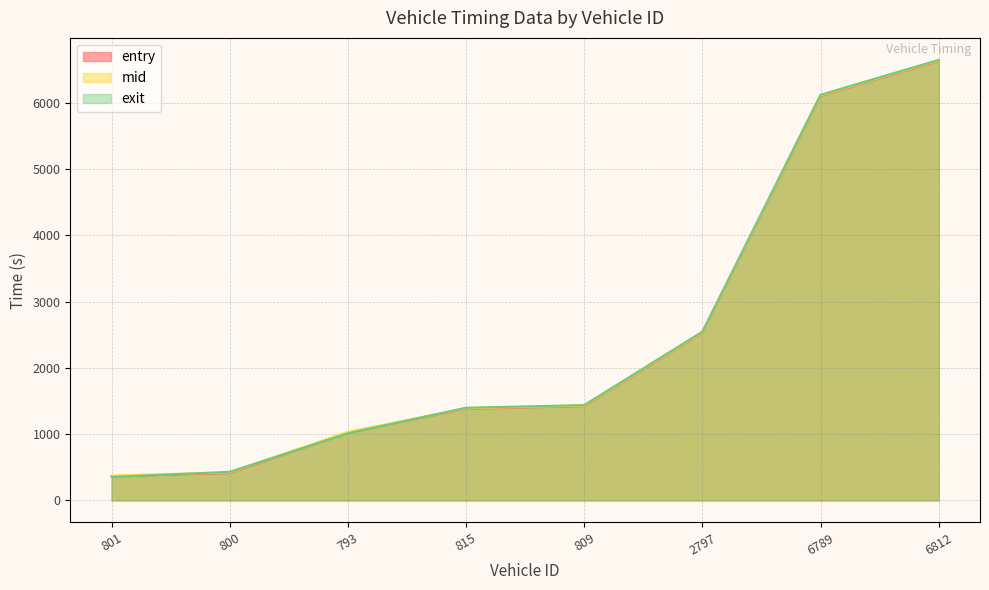

Reading left to right, transcribe all the data shown in this chart.

entry: 801=365.1	800=412.8	793=1026.8	815=1383.2	809=1423.1	2797=2528.8	6789=6102.6	6812=6628.5
mid: 801=375.3	800=423.2	793=1035.2	815=1391.2	809=1431.1	2797=2538.1	6789=6111.5	6812=6637.5
exit: 801=354.2	800=432.1	793=1012.7	815=1398.7	809=1438.0	2797=2546.5	6789=6119.7	6812=6645.6